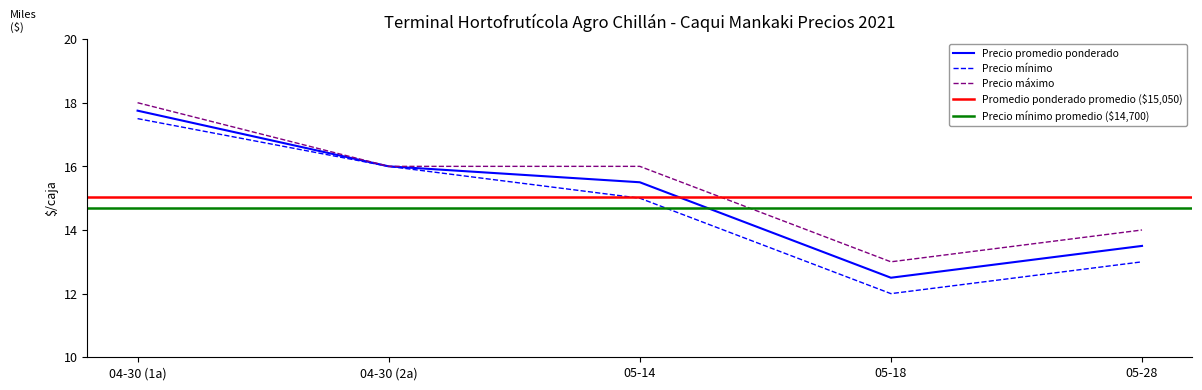

True or false: Precio máximo has a value of 18000 at 2021-04-30.

True